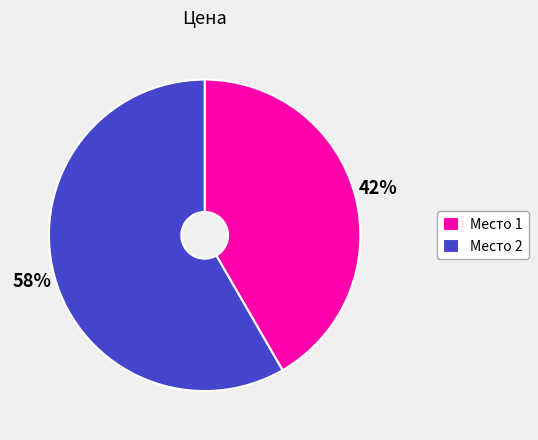

Is the sum of Место 2 and Место 1 greater than half?

Yes